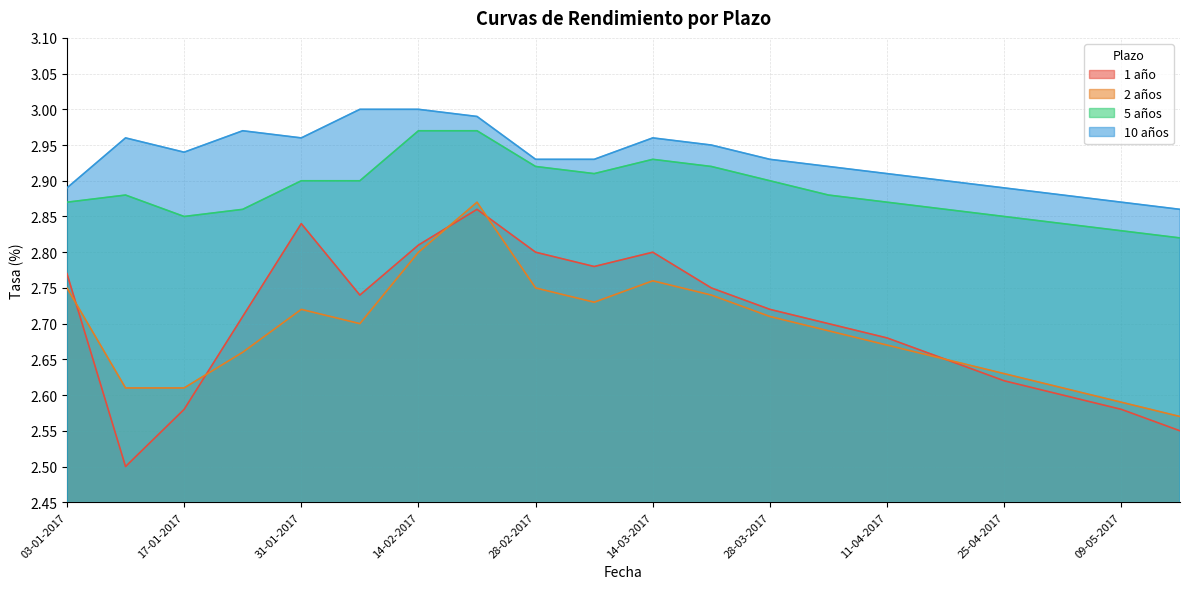

In 5 años, how many points are lower than both neighbors (excluding endpoints)?

2